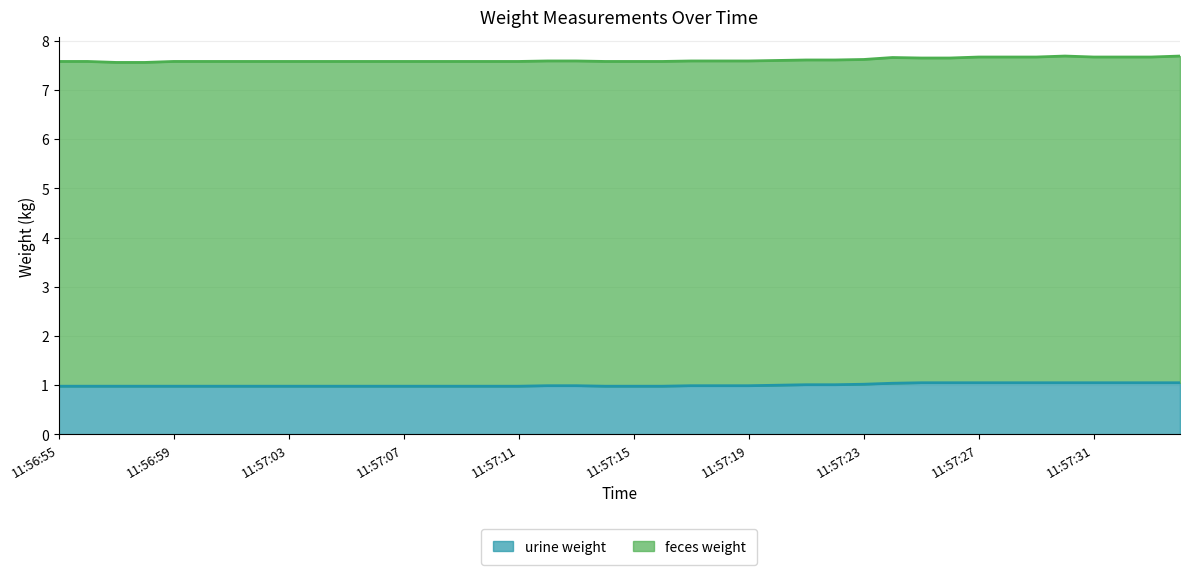

Which has a higher value, 11:57:21 or 11:57:27?

11:57:27